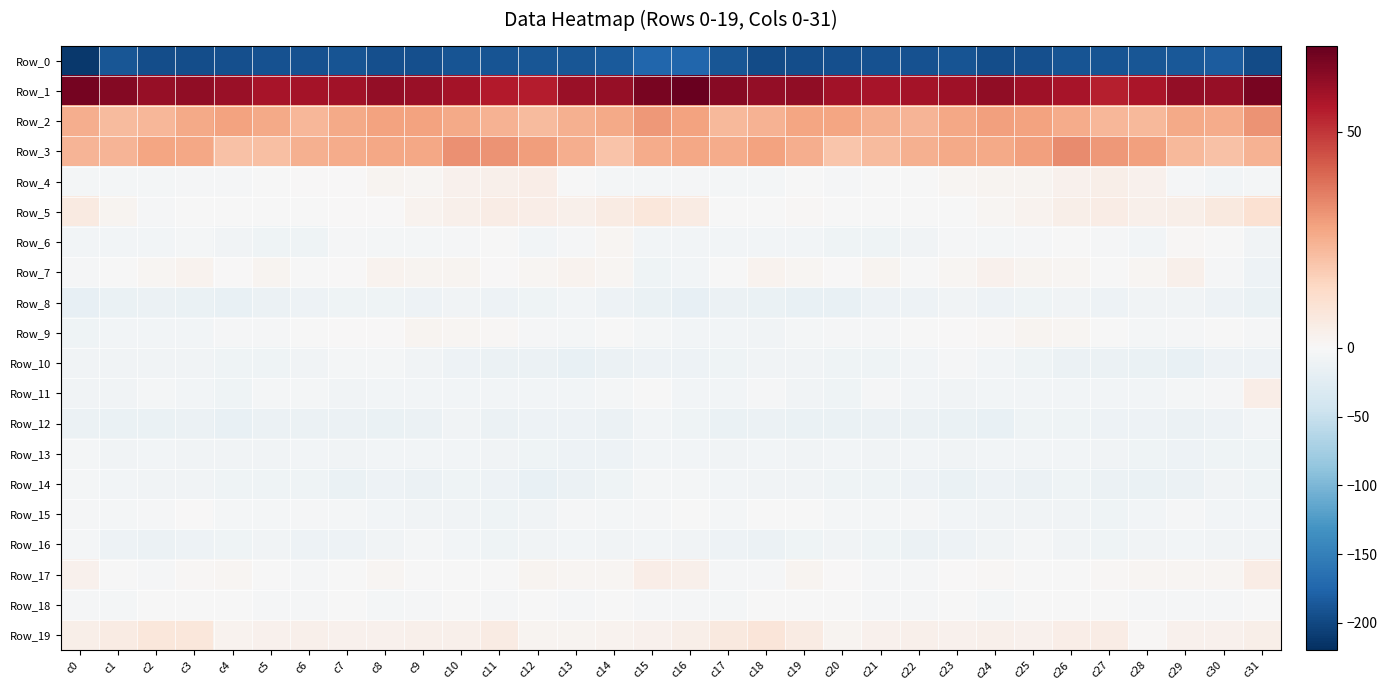

Reading right to left, what are all the values shown in this chart?

Row_0: c31=-196.1	c30=-182.8	c29=-186.7	c28=-188.3	c27=-189.7	c26=-189.6	c25=-192.8	c24=-195.0	c23=-190.2	c22=-191.4	c21=-192.0	c20=-193.0	c19=-194.5	c18=-196.7	c17=-188.7	c16=-174.3	c15=-174.8	c14=-184.1	c13=-187.5	c12=-188.9	c11=-189.9	c10=-190.3	c9=-194.2	c8=-193.2	c7=-190.1	c6=-191.9	c5=-192.3	c4=-193.5	c3=-195.7	c2=-195.3	c1=-187.5	c0=-211.9
Row_1: c31=66.6	c30=60.9	c29=61.4	c28=57.3	c27=54.4	c26=57.7	c25=59.3	c24=62.1	c23=59.4	c22=58.1	c21=57.7	c20=59.0	c19=62.1	c18=61.3	c17=63.6	c16=69.0	c15=66.4	c14=61.1	c13=60.6	c12=55.1	c11=55.7	c10=58.2	c9=60.5	c8=61.5	c7=58.5	c6=58.1	c5=57.7	c4=60.3	c3=62.2	c2=61.0	c1=64.2	c0=67.3
Row_2: c31=31.6	c30=26.2	c29=26.5	c28=22.5	c27=23.3	c26=25.7	c25=28.0	c24=28.9	c23=27.3	c22=23.8	c21=24.9	c20=27.8	c19=27.7	c18=24.1	c17=22.7	c16=28.4	c15=30.1	c14=26.5	c13=25.0	c12=22.2	c11=24.3	c10=26.7	c9=28.3	c8=28.3	c7=26.4	c6=23.3	c5=26.4	c4=28.3	c3=26.4	c2=23.0	c1=21.9	c0=25.4
Row_3: c31=24.2	c30=20.3	c29=22.9	c28=28.6	c27=30.5	c26=33.0	c25=28.6	c24=26.6	c23=26.6	c22=25.1	c21=22.3	c20=19.4	c19=25.3	c18=28.2	c17=26.0	c16=26.8	c15=25.9	c14=20.0	c13=25.6	c12=29.5	c11=31.7	c10=32.1	c9=26.9	c8=26.8	c7=25.8	c6=24.7	c5=20.9	c4=20.4	c3=27.3	c2=27.4	c1=24.0	c0=24.0
Row_4: c31=-5.0	c30=-5.5	c29=-1.9	c28=3.0	c27=4.1	c26=3.1	c25=1.7	c24=1.8	c23=1.4	c22=-0.5	c21=-0.3	c20=-2.8	c19=-1.6	c18=-3.9	c17=-4.0	c16=-3.3	c15=-4.4	c14=-4.6	c13=-0.2	c12=4.4	c11=3.4	c10=3.0	c9=1.1	c8=2.2	c7=0.1	c6=0.3	c5=-1.0	c4=-2.7	c3=-2.5	c2=-4.7	c1=-3.9	c0=-3.5
Row_5: c31=10.6	c30=6.9	c29=4.2	c28=3.8	c27=5.3	c26=3.8	c25=2.6	c24=1.3	c23=-0.1	c22=-0.7	c21=-1.4	c20=-0.7	c19=0.7	c18=-1.3	c17=-0.3	c16=5.8	c15=7.7	c14=5.8	c13=3.8	c12=4.5	c11=5.2	c10=3.3	c9=2.3	c8=0.1	c7=0.1	c6=-1.0	c5=-1.1	c4=-0.0	c3=-0.1	c2=-2.1	c1=2.1	c0=6.2
Row_6: c31=-8.1	c30=-0.3	c29=0.6	c28=-5.5	c27=-2.1	c26=-1.2	c25=-3.3	c24=-4.5	c23=-2.3	c22=-7.2	c21=-9.3	c20=-9.0	c19=-5.8	c18=-5.6	c17=-6.2	c16=-6.2	c15=-6.3	c14=1.6	c13=-1.8	c12=-5.4	c11=-0.3	c10=-2.3	c9=-4.0	c8=-3.9	c7=-2.9	c6=-9.0	c5=-9.4	c4=-8.0	c3=-5.1	c2=-6.6	c1=-5.2	c0=-6.2
Row_7: c31=-11.8	c30=-2.2	c29=3.4	c28=1.3	c27=-0.1	c26=1.2	c25=2.1	c24=2.8	c23=1.4	c22=-1.6	c21=1.9	c20=0.0	c19=1.6	c18=2.3	c17=-0.0	c16=-5.8	c15=-9.6	c14=1.1	c13=2.5	c12=1.2	c11=0.1	c10=1.7	c9=2.0	c8=2.4	c7=0.2	c6=-0.8	c5=1.8	c4=0.0	c3=2.4	c2=1.5	c1=-0.2	c0=-3.3
Row_8: c31=-14.2	c30=-11.2	c29=-7.6	c28=-8.0	c27=-11.9	c26=-7.9	c25=-9.8	c24=-11.4	c23=-8.6	c22=-10.8	c21=-11.8	c20=-15.8	c19=-15.9	c18=-13.9	c17=-13.6	c16=-18.0	c15=-15.1	c14=-10.5	c13=-6.6	c12=-9.6	c11=-10.9	c10=-7.8	c9=-11.4	c8=-10.2	c7=-8.8	c6=-11.5	c5=-12.7	c4=-16.9	c3=-14.9	c2=-13.2	c1=-14.6	c0=-18.8
Row_9: c31=-1.8	c30=-0.1	c29=-2.4	c28=-4.2	c27=-1.0	c26=1.5	c25=2.0	c24=0.8	c23=0.5	c22=-1.0	c21=-3.2	c20=-2.7	c19=-4.2	c18=-6.9	c17=-6.7	c16=-5.9	c15=-3.7	c14=-0.2	c13=-3.8	c12=-3.1	c11=0.6	c10=1.6	c9=2.1	c8=0.5	c7=0.1	c6=-1.7	c5=-3.3	c4=-2.8	c3=-5.9	c2=-6.7	c1=-6.9	c0=-8.7
Row_10: c31=-11.3	c30=-10.8	c29=-15.5	c28=-14.8	c27=-12.4	c26=-12.1	c25=-10.3	c24=-5.5	c23=-2.9	c22=-5.7	c21=-9.0	c20=-9.9	c19=-7.8	c18=-7.2	c17=-9.0	c16=-10.5	c15=-11.9	c14=-12.3	c13=-16.2	c12=-13.4	c11=-12.0	c10=-12.0	c9=-8.6	c8=-3.9	c7=-3.8	c6=-7.0	c5=-9.6	c4=-9.2	c3=-7.4	c2=-7.8	c1=-8.3	c0=-7.1
Row_11: c31=4.5	c30=-2.4	c29=-5.0	c28=-6.0	c27=-6.3	c26=-6.2	c25=-5.7	c24=-5.8	c23=-7.1	c22=-5.2	c21=-3.4	c20=-9.7	c19=-7.4	c18=-3.1	c17=-5.5	c16=-5.5	c15=-1.3	c14=-3.8	c13=-5.6	c12=-5.6	c11=-6.8	c10=-5.3	c9=-6.7	c8=-5.7	c7=-7.3	c6=-4.0	c5=-5.1	c4=-10.3	c3=-5.3	c2=-3.6	c1=-6.9	c0=-8.3
Row_12: c31=-5.6	c30=-10.8	c29=-12.4	c28=-10.5	c27=-11.7	c26=-10.0	c25=-9.5	c24=-15.6	c23=-14.2	c22=-12.3	c21=-12.9	c20=-15.2	c19=-14.7	c18=-13.7	c17=-15.3	c16=-9.5	c15=-6.7	c14=-12.4	c13=-11.3	c12=-10.4	c11=-12.1	c10=-8.5	c9=-12.3	c8=-15.5	c7=-13.3	c6=-12.8	c5=-13.0	c4=-16.2	c3=-13.7	c2=-14.6	c1=-15.1	c0=-12.5
Row_13: c31=-8.8	c30=-9.7	c29=-11.2	c28=-9.1	c27=-8.2	c26=-5.4	c25=-6.3	c24=-6.8	c23=-7.3	c22=-6.1	c21=-8.0	c20=-6.7	c19=-8.4	c18=-6.1	c17=-8.2	c16=-5.2	c15=-5.7	c14=-10.4	c13=-10.6	c12=-8.7	c11=-7.3	c10=-5.4	c9=-6.6	c8=-6.8	c7=-7.2	c6=-6.6	c5=-7.7	c4=-7.5	c3=-7.5	c2=-6.5	c1=-8.5	c0=-5.1
Row_14: c31=-9.7	c30=-8.3	c29=-12.3	c28=-14.9	c27=-13.7	c26=-8.7	c25=-13.0	c24=-11.3	c23=-14.0	c22=-11.7	c21=-9.4	c20=-8.9	c19=-8.4	c18=-8.4	c17=-6.5	c16=-4.4	c15=-4.7	c14=-9.5	c13=-13.5	c12=-15.6	c11=-11.3	c10=-9.9	c9=-13.1	c8=-11.5	c7=-14.5	c6=-10.2	c5=-9.2	c4=-8.6	c3=-8.2	c2=-8.0	c1=-6.3	c0=-5.1
Row_15: c31=-6.7	c30=-5.2	c29=-2.9	c28=-5.7	c27=-10.2	c26=-8.2	c25=-8.5	c24=-7.0	c23=-6.0	c22=-2.8	c21=-4.2	c20=-5.1	c19=-0.7	c18=-1.4	c17=-3.6	c16=-1.5	c15=-2.6	c14=-4.6	c13=-2.7	c12=-8.5	c11=-9.6	c10=-8.1	c9=-8.5	c8=-6.4	c7=-5.0	c6=-3.0	c5=-5.1	c4=-3.8	c3=0.3	c2=-2.8	c1=-4.3	c0=-2.5
Row_16: c31=-8.4	c30=-7.8	c29=-6.6	c28=-7.1	c27=-9.3	c26=-8.0	c25=-3.5	c24=-7.2	c23=-10.6	c22=-12.6	c21=-9.0	c20=-8.4	c19=-10.1	c18=-12.9	c17=-11.7	c16=-7.4	c15=-5.4	c14=-7.8	c13=-6.6	c12=-7.8	c11=-9.7	c10=-5.7	c9=-4.7	c8=-8.3	c7=-12.0	c6=-11.6	c5=-8.5	c4=-8.8	c3=-11.0	c2=-13.4	c1=-10.4	c0=-5.1
Row_17: c31=5.2	c30=1.2	c29=1.6	c28=1.3	c27=0.7	c26=-1.5	c25=-0.5	c24=0.7	c23=0.4	c22=-2.4	c21=-2.0	c20=0.3	c19=1.7	c18=-2.3	c17=-2.3	c16=3.7	c15=4.5	c14=1.3	c13=1.2	c12=1.7	c11=-0.4	c10=-1.1	c9=-0.5	c8=1.2	c7=-0.5	c6=-2.8	c5=-1.4	c4=1.4	c3=0.6	c2=-3.4	c1=-1.3	c0=3.1
Row_18: c31=-1.0	c30=-2.2	c29=-1.8	c28=-2.1	c27=-1.2	c26=-1.2	c25=-1.3	c24=-4.7	c23=-1.4	c22=-2.4	c21=-2.9	c20=-1.5	c19=-1.4	c18=-0.2	c17=-3.7	c16=-2.3	c15=-2.0	c14=-1.6	c13=-2.4	c12=-0.9	c11=-2.0	c10=-0.5	c9=-2.7	c8=-4.1	c7=-1.0	c6=-3.4	c5=-2.0	c4=-1.7	c3=-0.6	c2=-1.6	c1=-4.6	c0=-2.8
Row_19: c31=4.1	c30=2.9	c29=2.9	c28=0.9	c27=5.3	c26=4.8	c25=3.0	c24=3.7	c23=3.3	c22=3.4	c21=3.3	c20=2.0	c19=5.8	c18=8.7	c17=6.8	c16=4.3	c15=2.9	c14=2.6	c13=2.2	c12=2.2	c11=6.0	c10=3.5	c9=3.7	c8=3.2	c7=3.2	c6=3.4	c5=3.1	c4=2.3	c3=7.9	c2=7.9	c1=5.8	c0=4.3